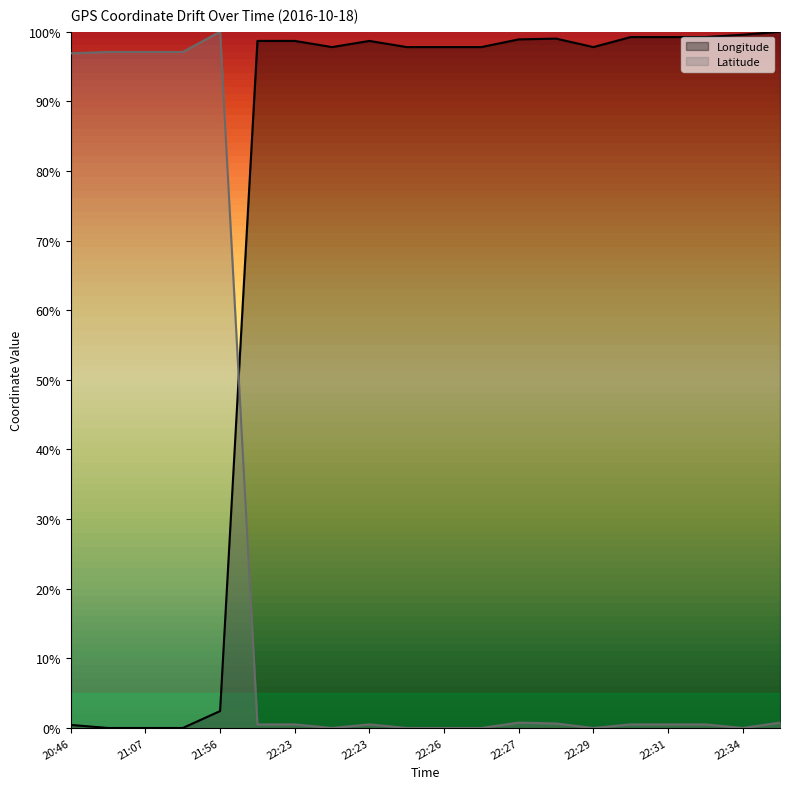

At which category does Latitude reach its first local peak?

21:56